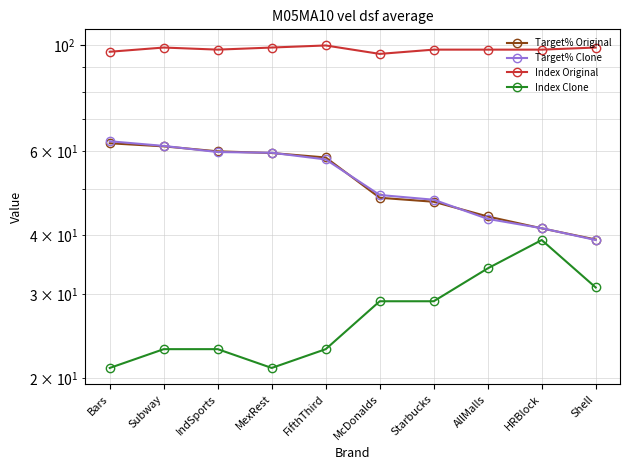

At which label does Index Original first exceed 98?

Subway